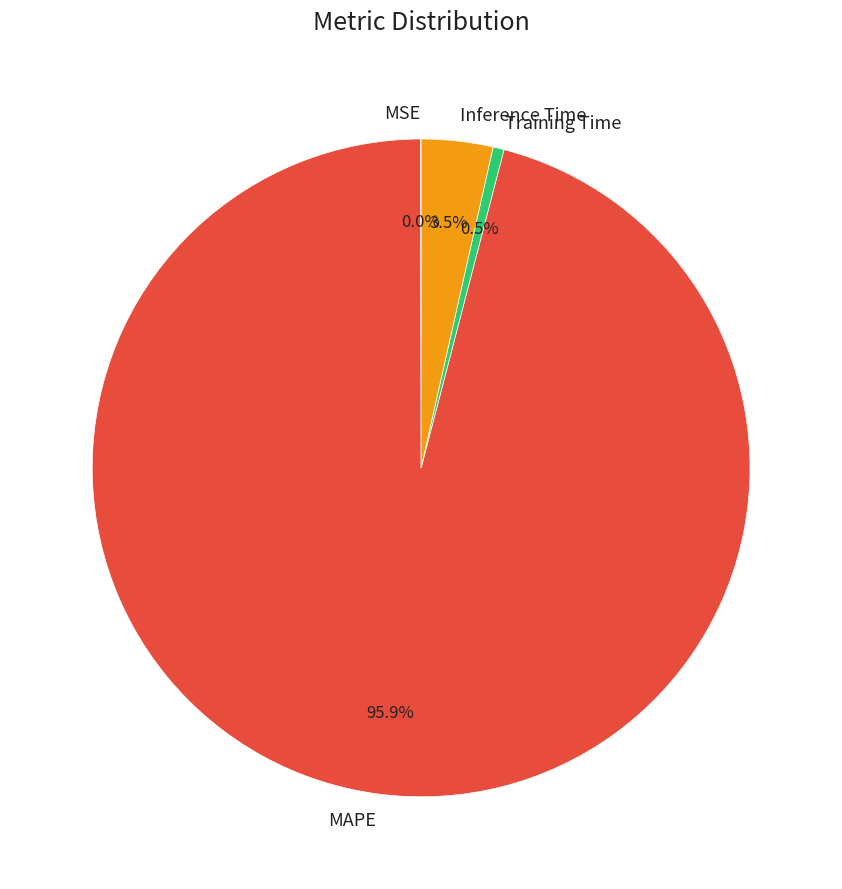

Which has a higher value, Inference Time or Training Time?

Inference Time